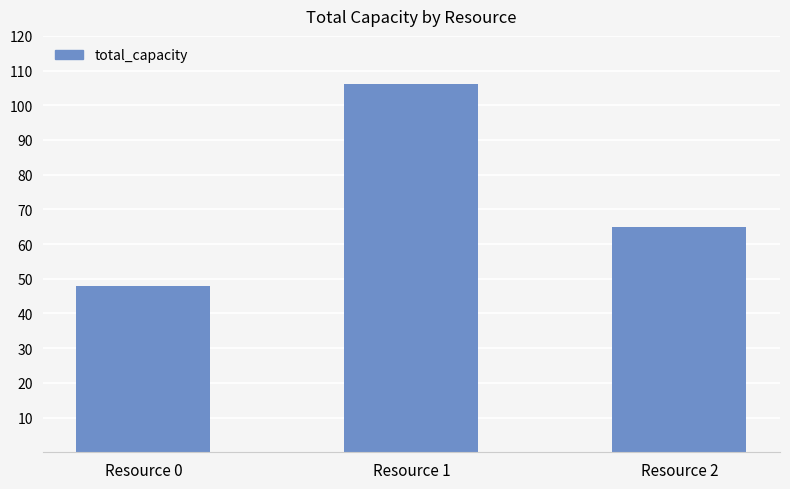

Reading left to right, list all the values displayed in this chart.

48	106	65